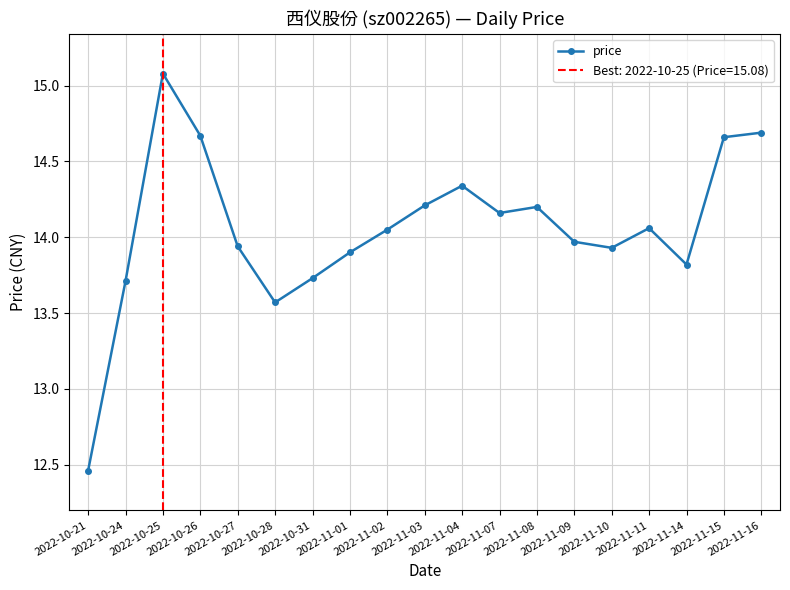

Rank the categories by value from highest to lowest.

2022-10-25, 2022-11-16, 2022-10-26, 2022-11-15, 2022-11-04, 2022-11-03, 2022-11-08, 2022-11-07, 2022-11-11, 2022-11-02, 2022-11-09, 2022-10-27, 2022-11-10, 2022-11-01, 2022-11-14, 2022-10-31, 2022-10-24, 2022-10-28, 2022-10-21